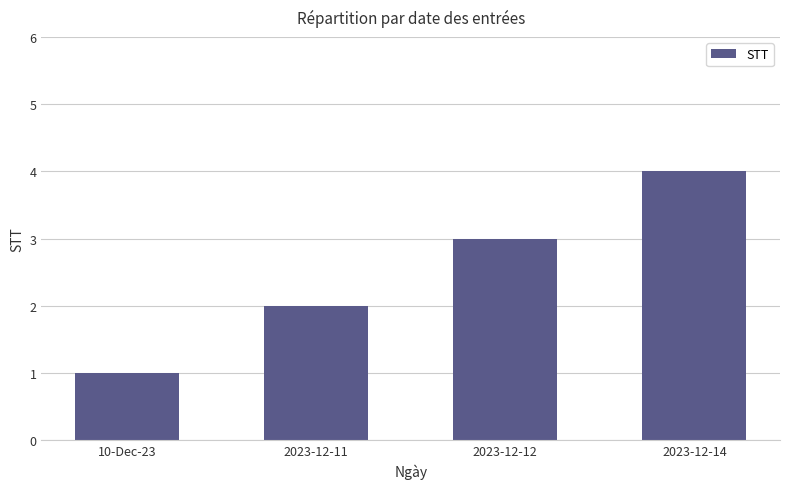

Which label corresponds to the largest value in the chart?

2023-12-14